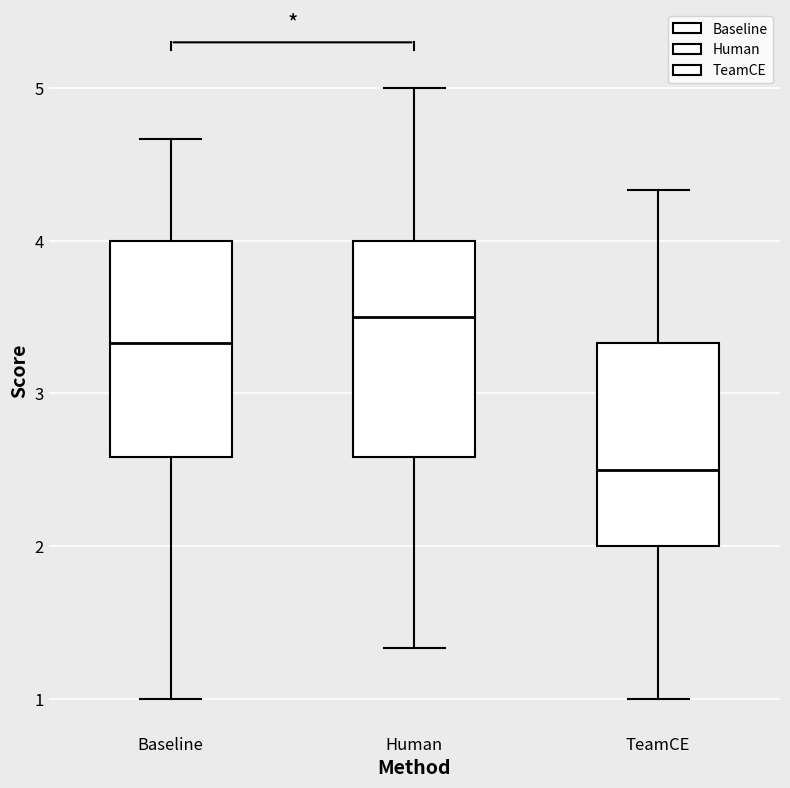

Which box has the lowest median line?

TeamCE